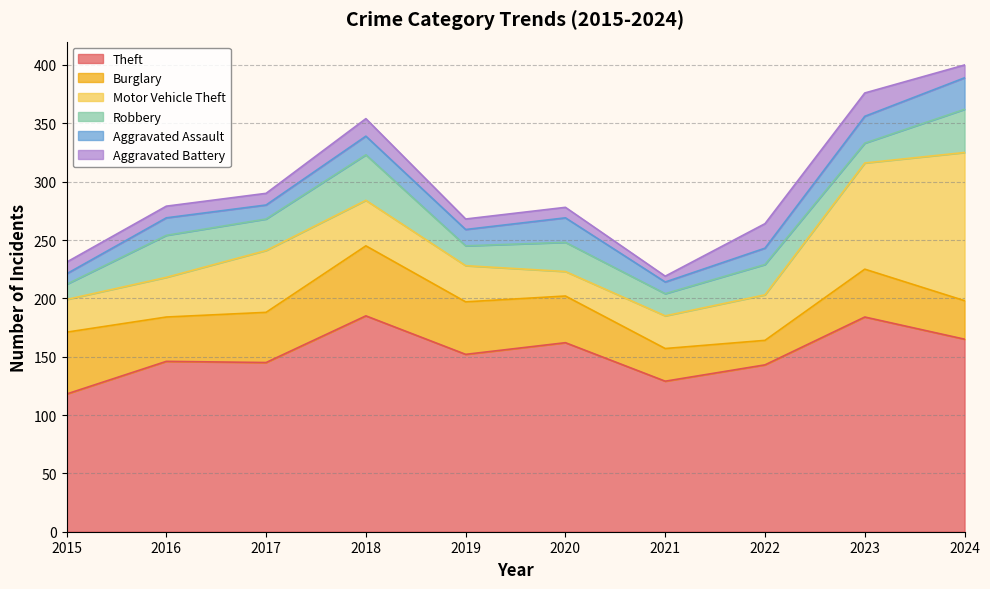

At which label does Motor Vehicle Theft reach its peak?

2024